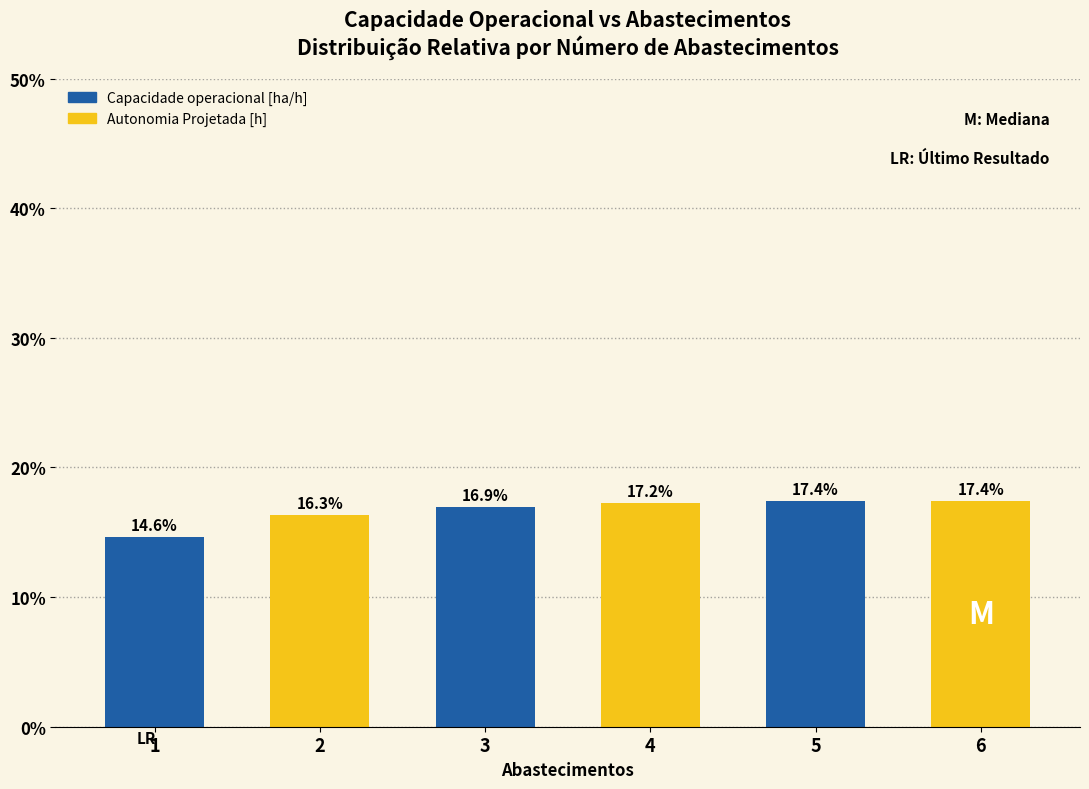

Reading right to left, what are all the values shown in this chart?

17.4	17.4	17.2	16.9	16.3	14.6